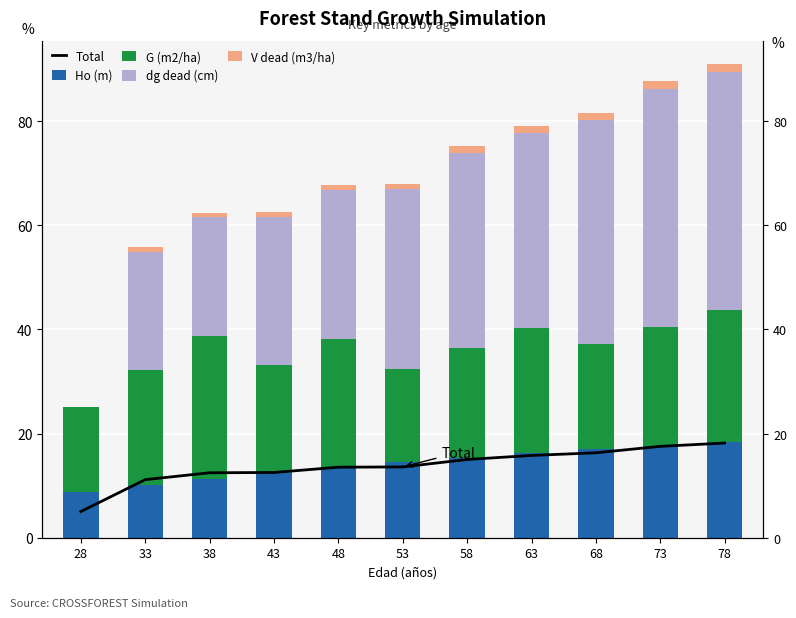

What is the spread (max minus min) of values at 28?

16.4